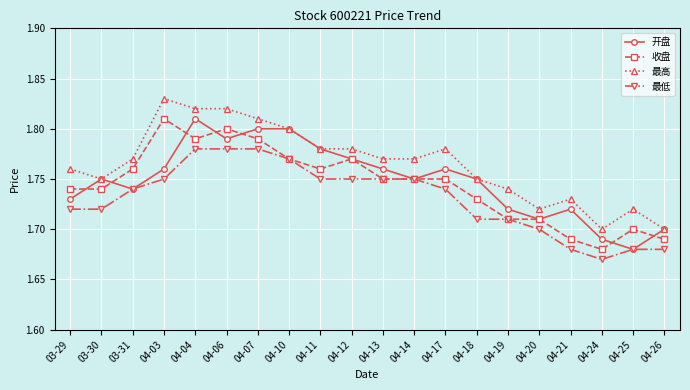

The 收盘 series shows 3.0 at 04-20. True or false?

False